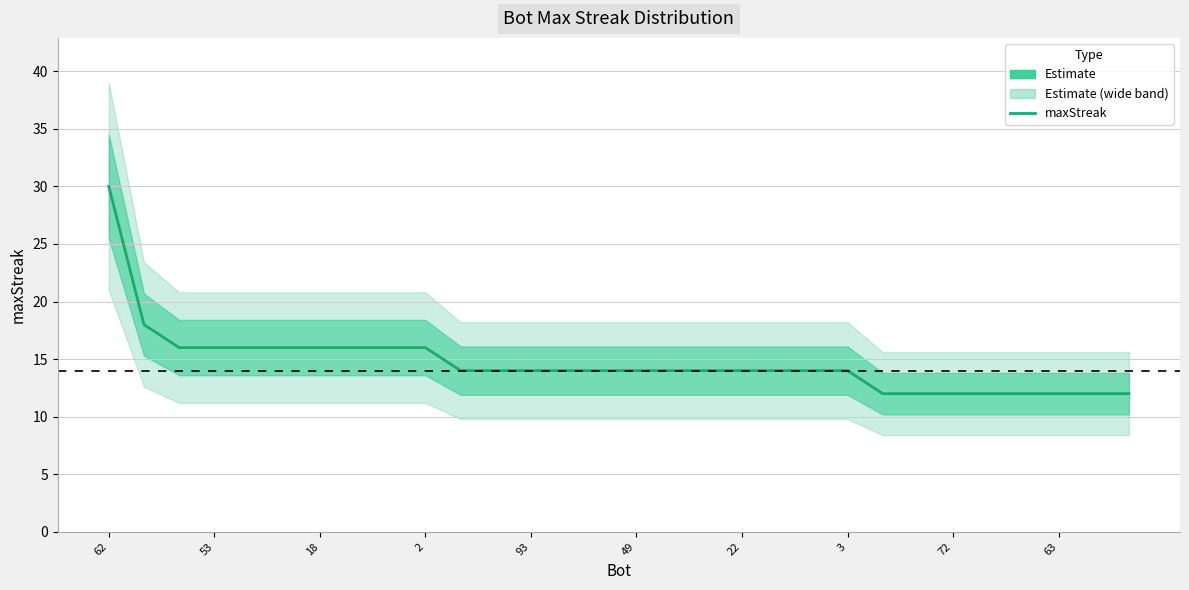

The chart shows a value of 21 at 14. True or false?

False